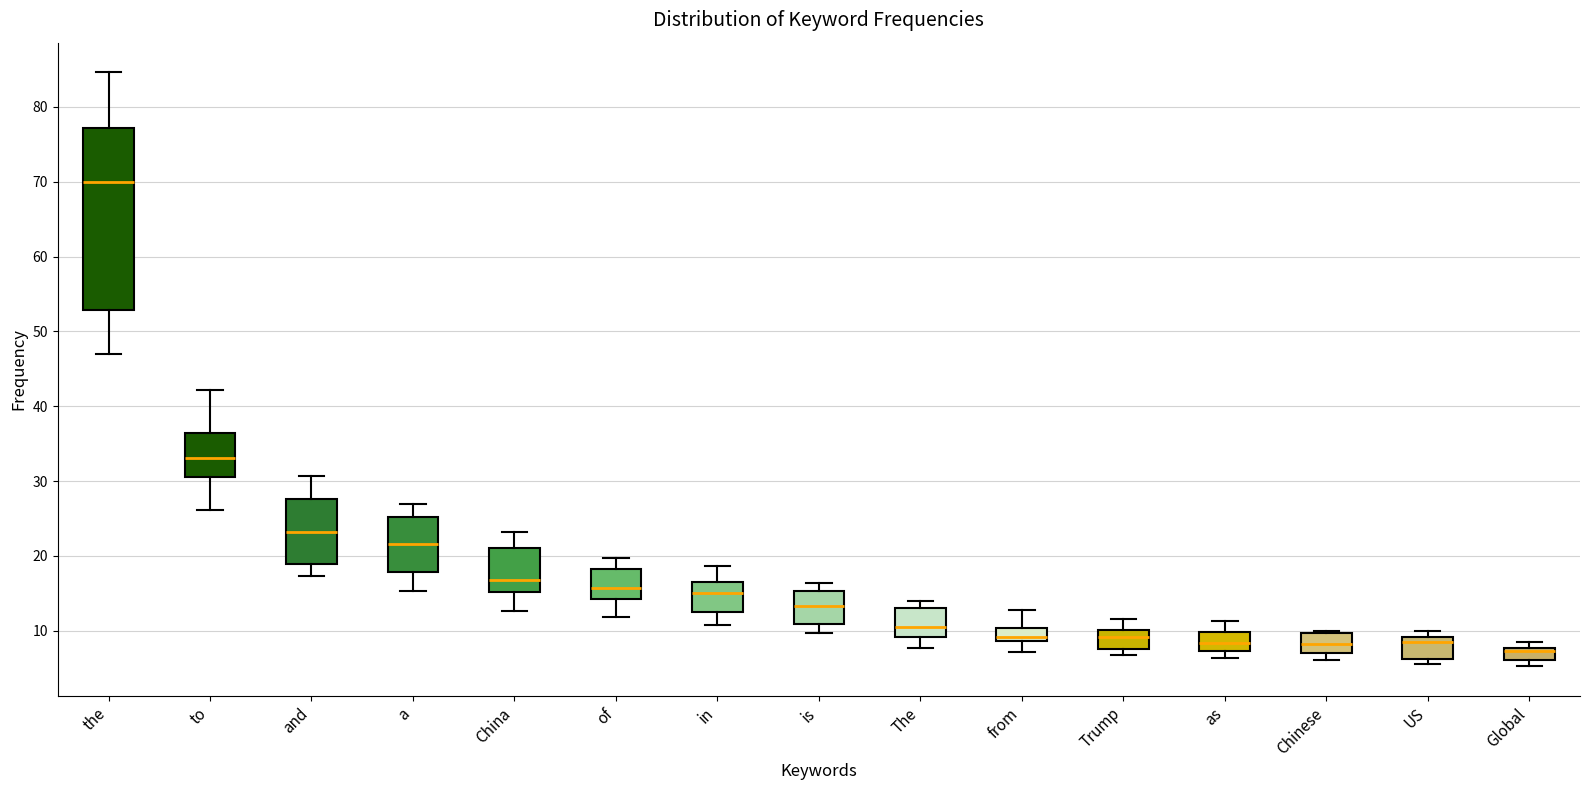

Reading left to right, transcribe this box plot: for each box, give where its median line is, the range the box spans, and where its two whiskers end, as read against the y-axis. The values are not printed on the chart, so give them approximately, as read against the axis.

the: median 70, box 53 to 77, whiskers 47 to 85
to: median 33, box 31 to 36, whiskers 26 to 42
and: median 23, box 19 to 28, whiskers 17 to 31
a: median 22, box 18 to 25, whiskers 15 to 27
China: median 17, box 15 to 21, whiskers 13 to 23
of: median 16, box 14 to 18, whiskers 12 to 20
in: median 15, box 12 to 17, whiskers 11 to 19
is: median 13, box 11 to 15, whiskers 10 to 16
The: median 10, box 9 to 13, whiskers 8 to 14
from: median 9 (just above the box's lower edge), box 9 to 10, whiskers 7 to 13
Trump: median 9, box 8 to 10, whiskers 7 to 12
as: median 8, box 7 to 10, whiskers 6 to 11
Chinese: median 8, box 7 to 10, whiskers 6 to 10 (just above the box's upper edge)
US: median 9 (just below the box's upper edge), box 6 to 9, whiskers 6 (just below the box's lower edge) to 10
Global: median 7, box 6 to 8, whiskers 5 to 8 (just above the box's upper edge)